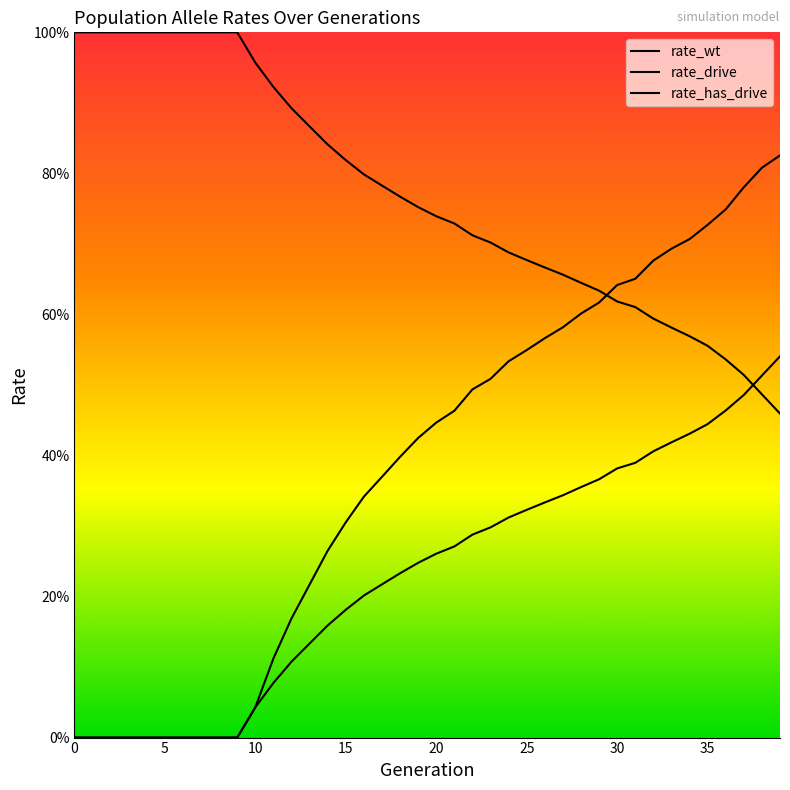

How many lines are shown in the chart?

3